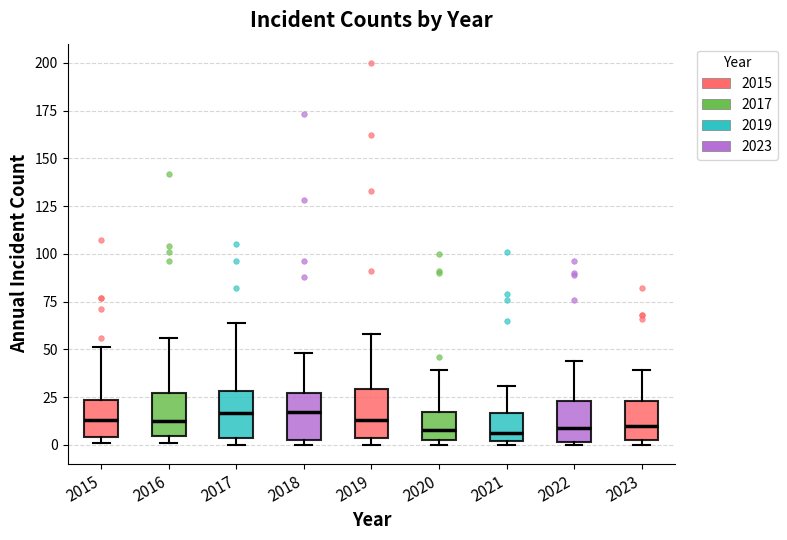

Reading left to right, transcribe this box plot: for each box, give where its median line is, the range the box spans, and where its two whiskers end, as read against the y-axis. The values are not printed on the chart, so give them approximately, as read against the axis.

2015: median 15, box 5 to 25, whiskers 0 to 50
2016: median 15, box 5 to 25, whiskers 0 to 55
2017: median 15, box 5 to 30, whiskers 0 to 65
2018: median 15, box 5 to 25, whiskers 0 to 50
2019: median 15, box 5 to 30, whiskers 0 to 60
2020: median 10, box 5 to 15, whiskers 0 to 40
2021: median 5, box 0 to 15, whiskers 0 (just below the box's lower edge) to 30
2022: median 10, box 0 to 25, whiskers 0 (just below the box's lower edge) to 45
2023: median 10, box 5 to 25, whiskers 0 to 40